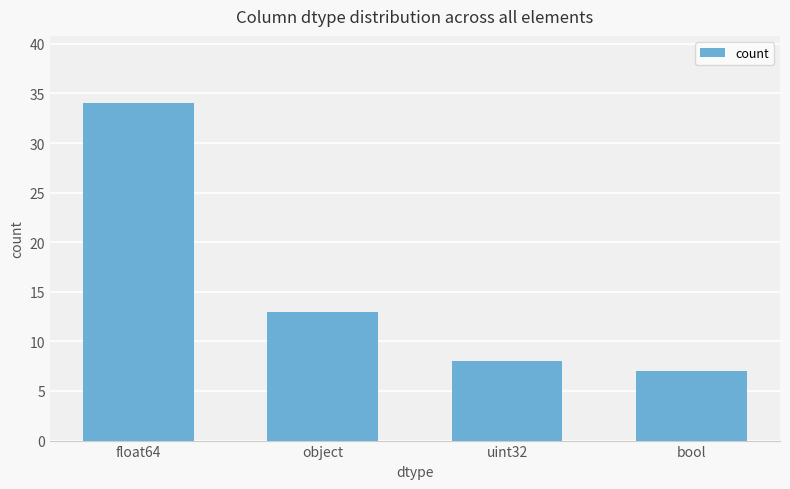

Rank the categories by value from lowest to highest.

bool, uint32, object, float64